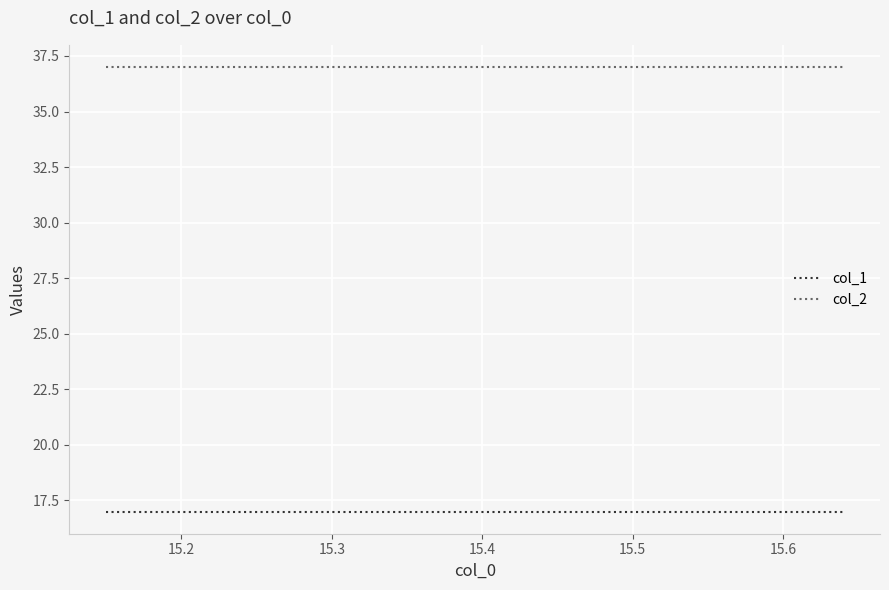

Is the value of col_2 at 15.5 greater than the value of col_1 at 15.7?

Yes